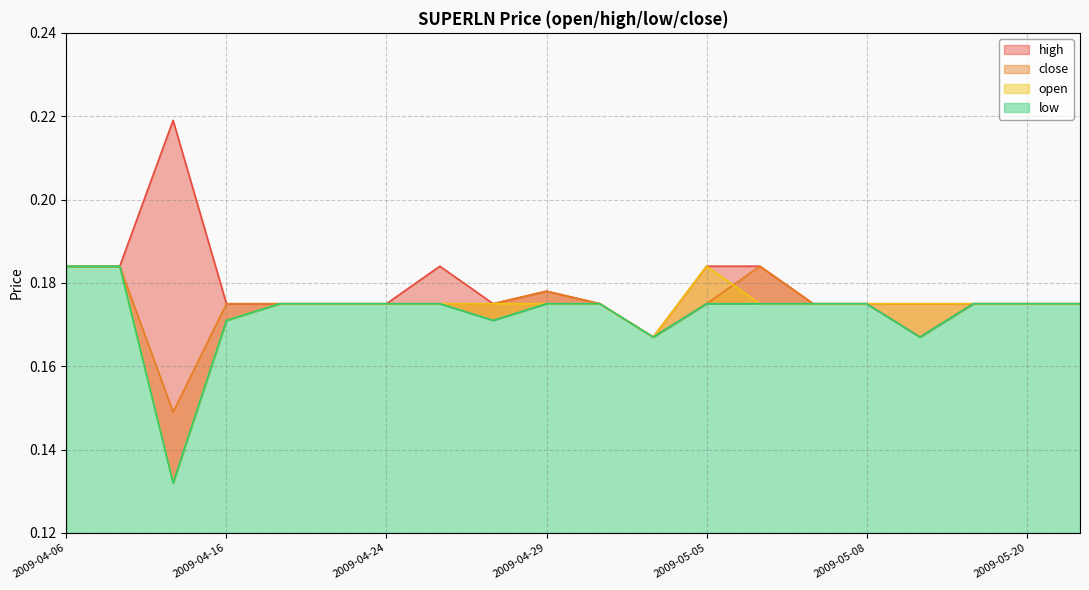

The value of low at 2009-05-21 is 0.1. True or false?

False